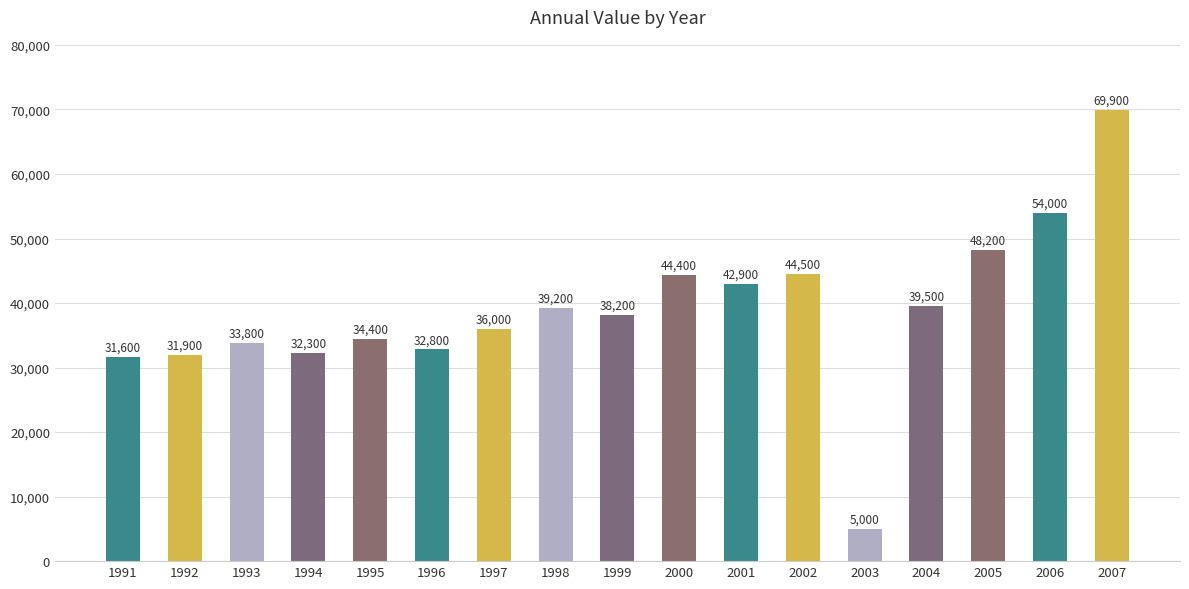

Reading left to right, list all the values displayed in this chart.

31600	31900	33800	32300	34400	32800	36000	39200	38200	44400	42900	44500	5000	39500	48200	54000	69900